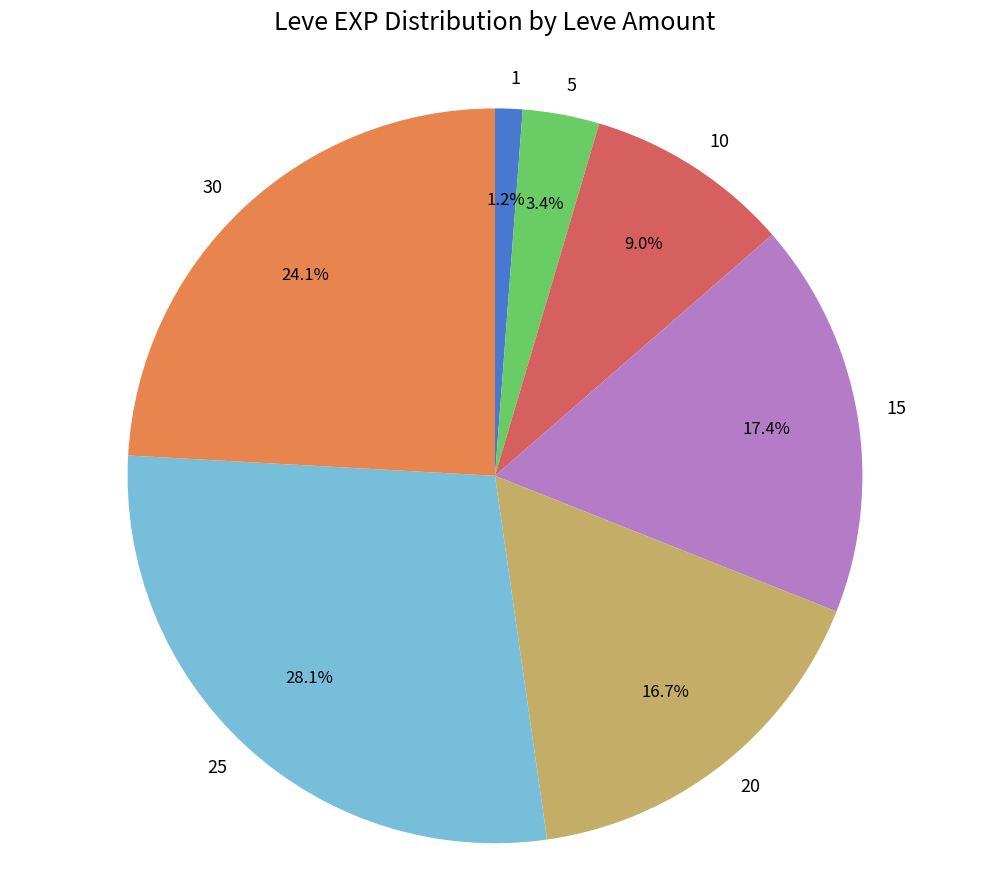

To the nearest percent, what is the average slice percentage?

14%